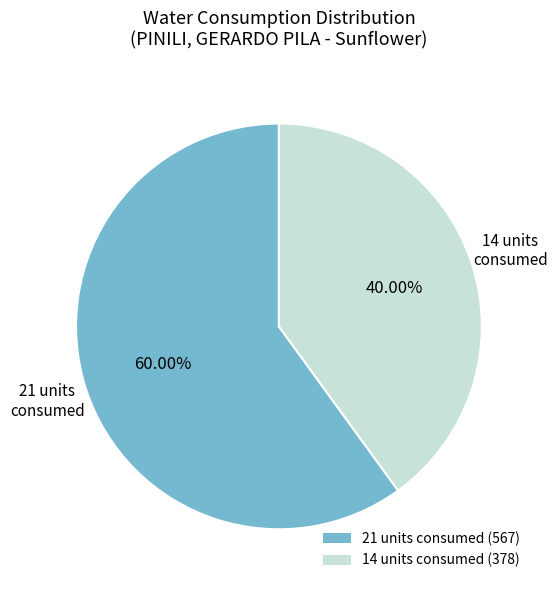

Rank the categories by value from highest to lowest.

21 units consumed (567), 14 units consumed (378)